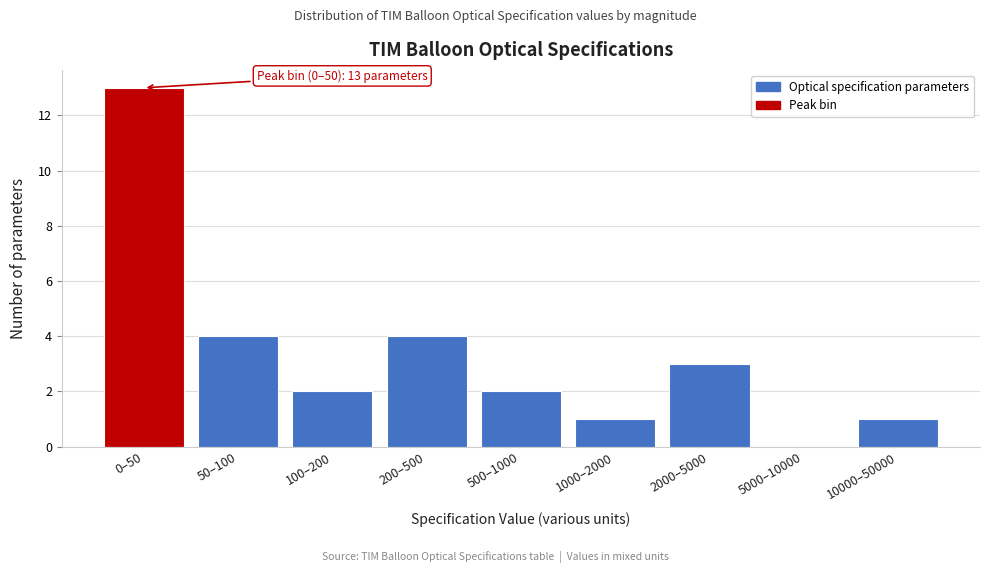

Reading left to right, what are all the values shown in this chart?

0–50=13	50–100=4	100–200=2	200–500=4	500–1000=2	1000–2000=1	2000–5000=3	5000–10000=0	10000–50000=1